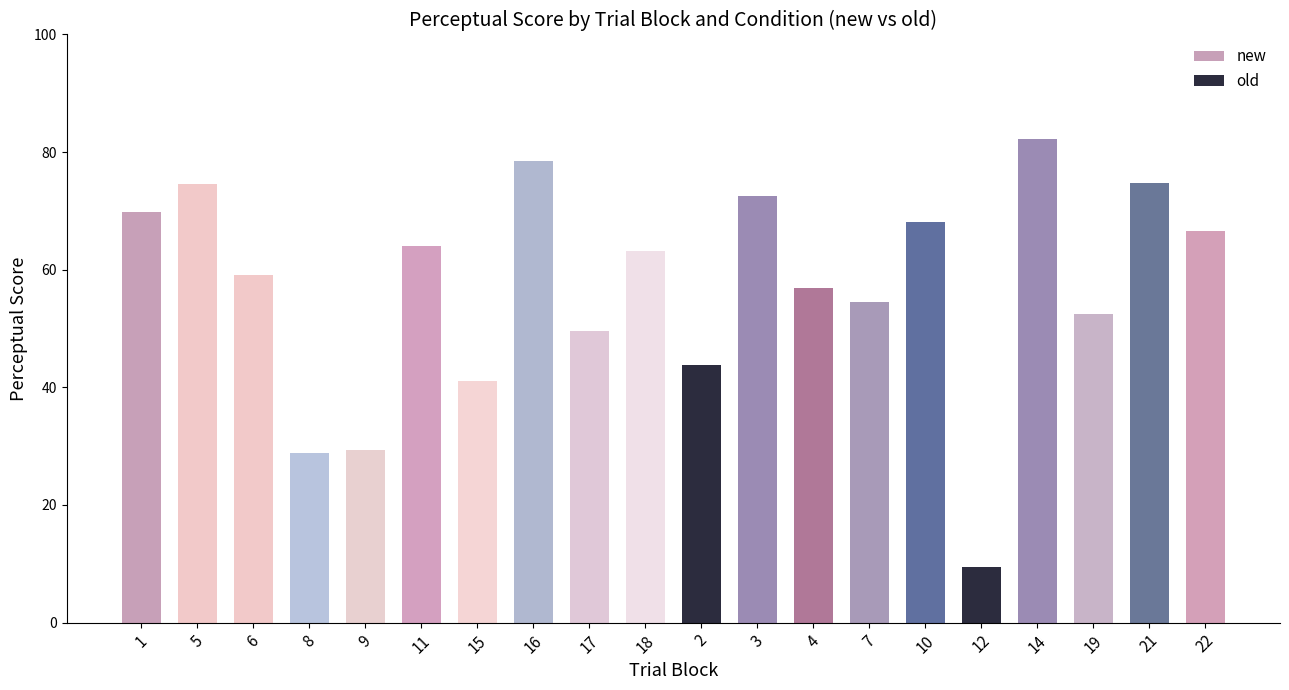

What is the value of the new bar at the 5th from the left?

29.3